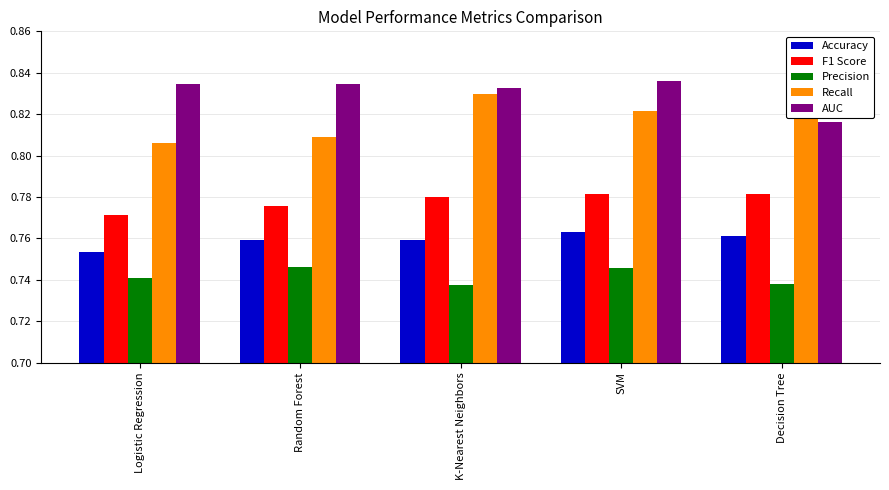

Reading right to left, what are all the values shown in this chart?

Accuracy: 0.8	0.8	0.8	0.8	0.8
F1 Score: 0.8	0.8	0.8	0.8	0.8
Precision: 0.7	0.7	0.7	0.7	0.7
Recall: 0.8	0.8	0.8	0.8	0.8
AUC: 0.8	0.8	0.8	0.8	0.8